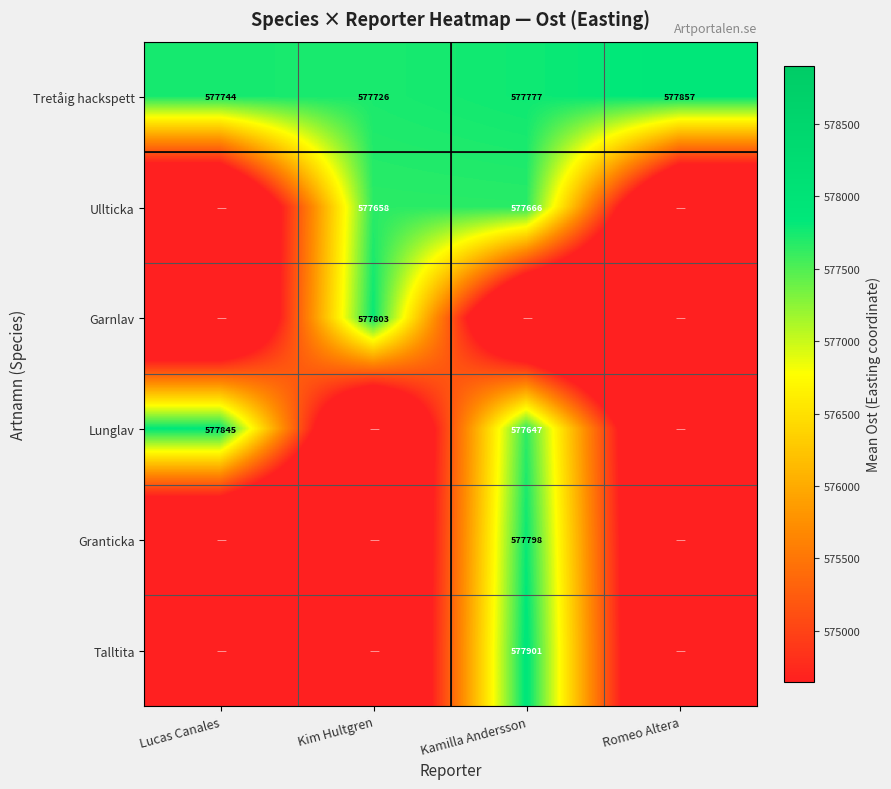

How many series are shown in this chart?

6